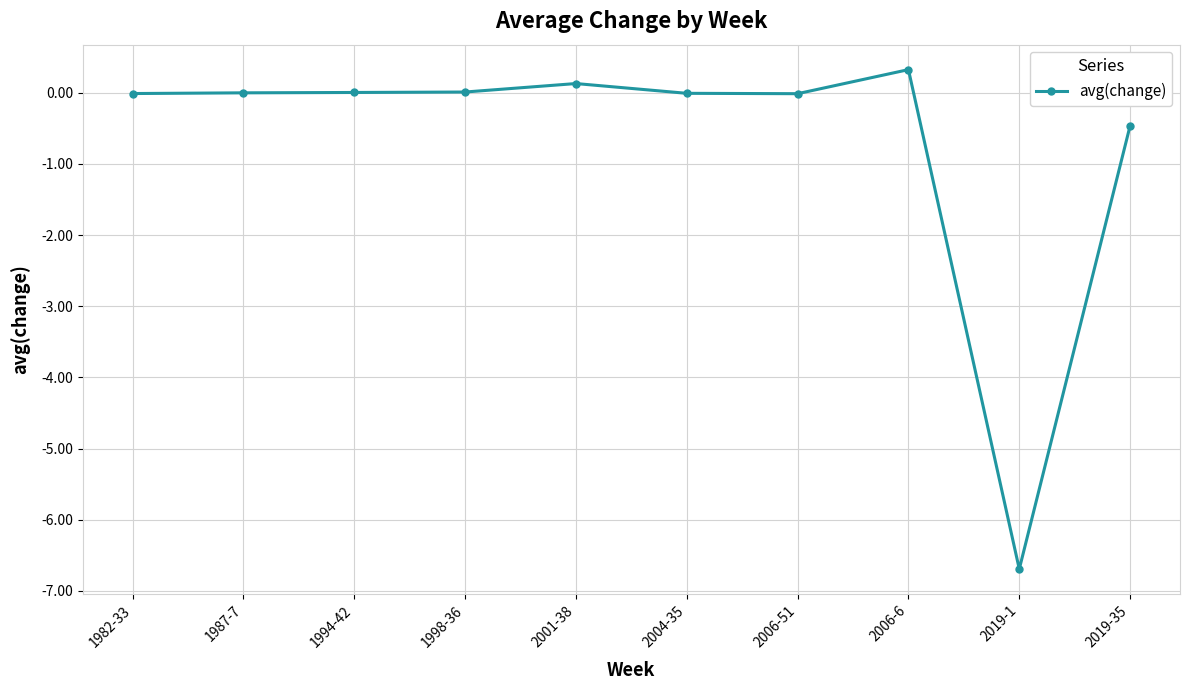

True or false: the data shows 0.0 at 1998-36.

True